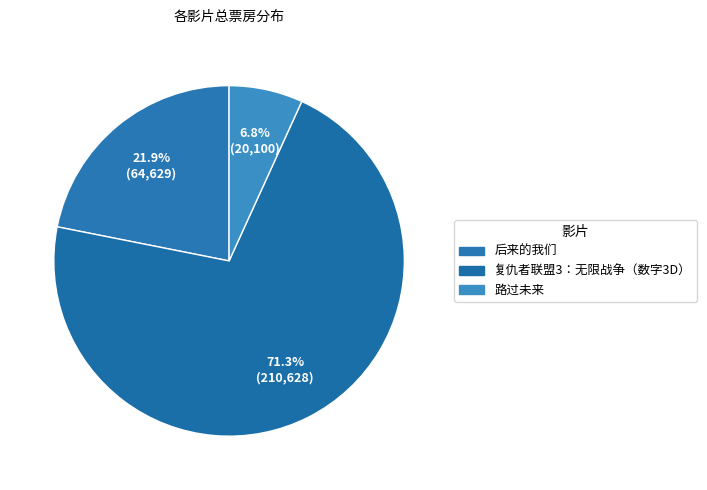

Which category has the smallest portion of the pie?

路过未来